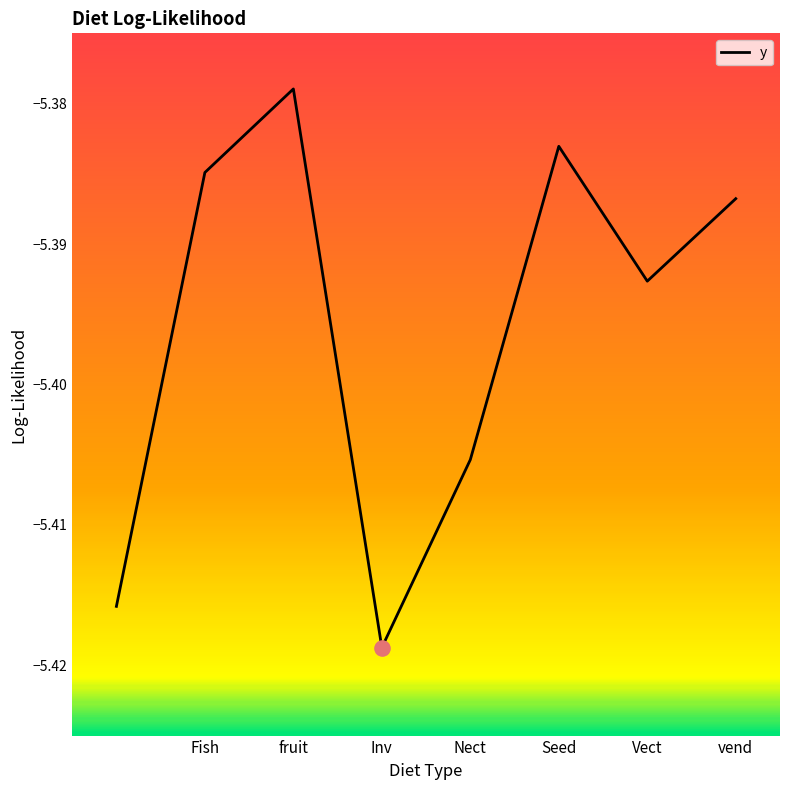

How many interior local peaks (higher than both neighbors) does the data have?

2